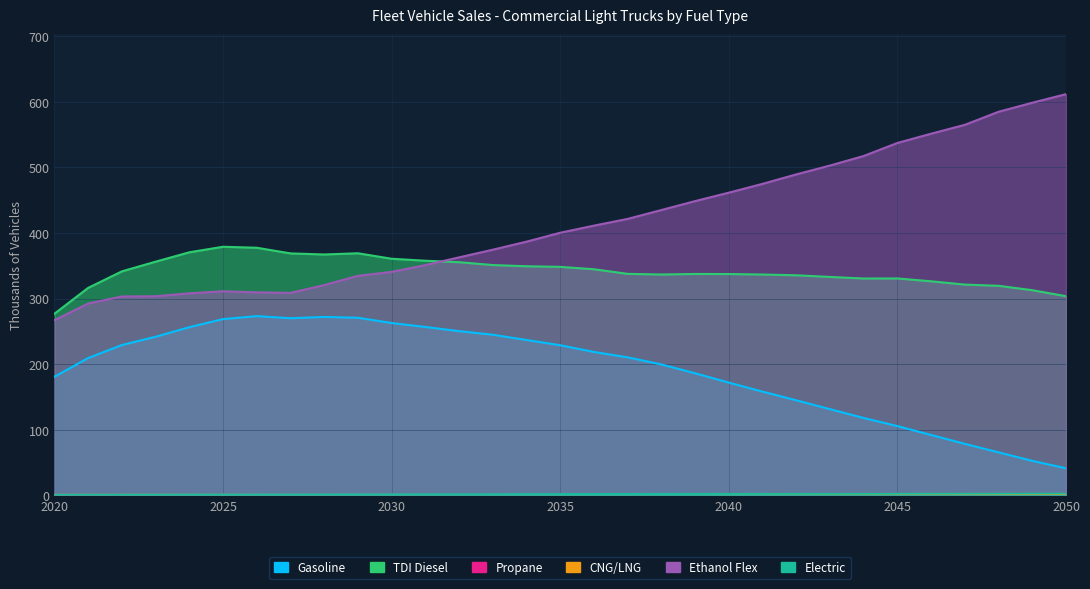

What is the lowest value of the Gasoline series?

41.2